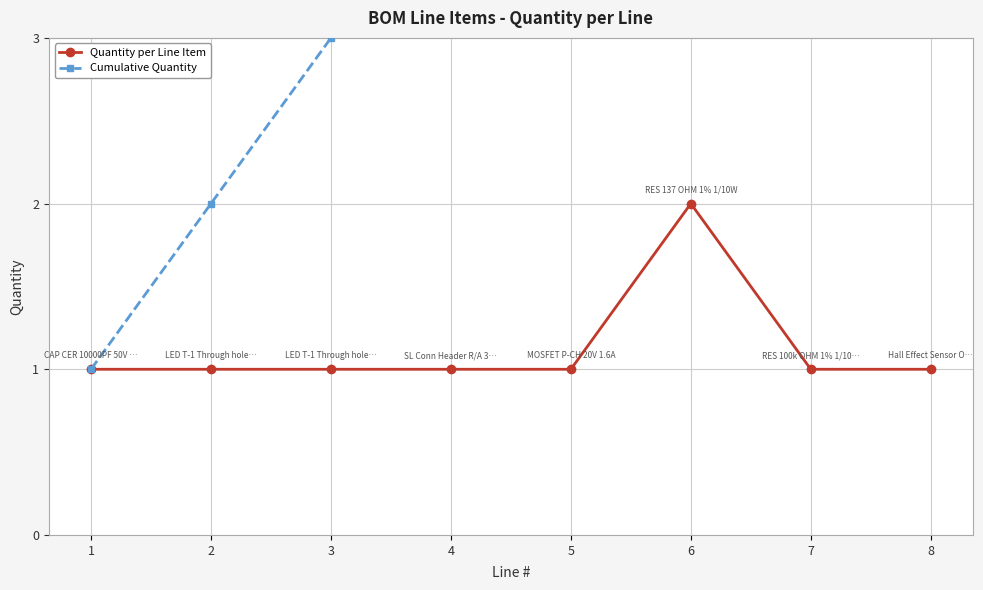

What is the maximum value for Cumulative Quantity?

9